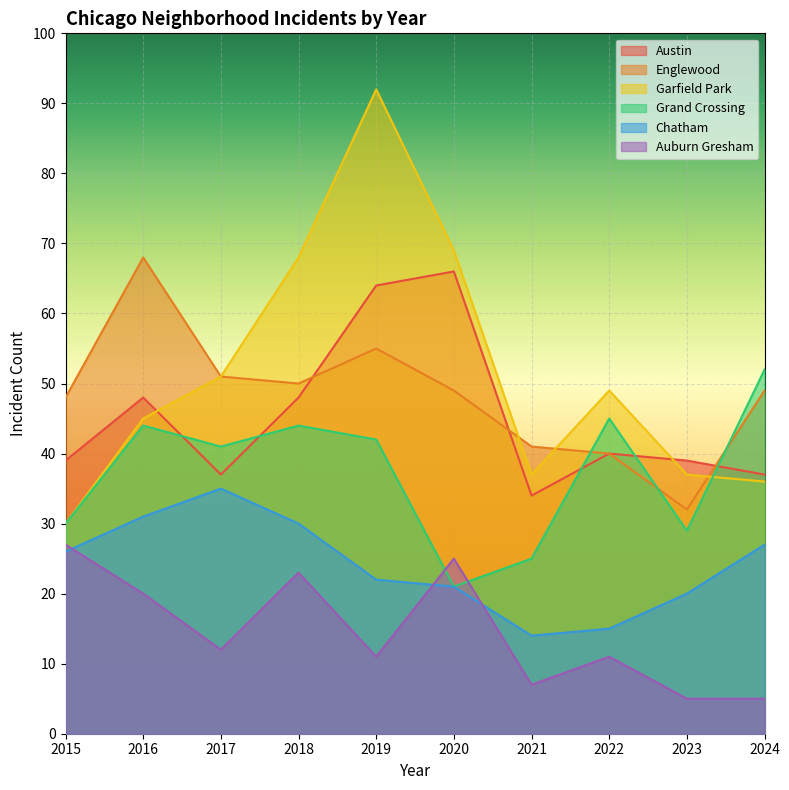

What is the difference between the second highest and second lowest values in the Austin series?

27